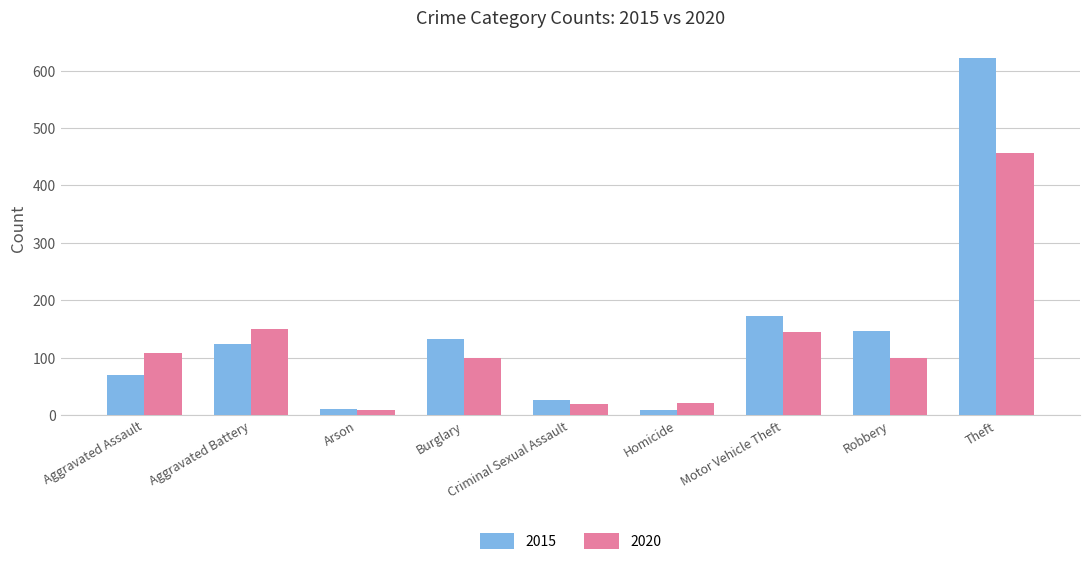

Is the value of 2020 at Burglary greater than the value of 2015 at Theft?

No